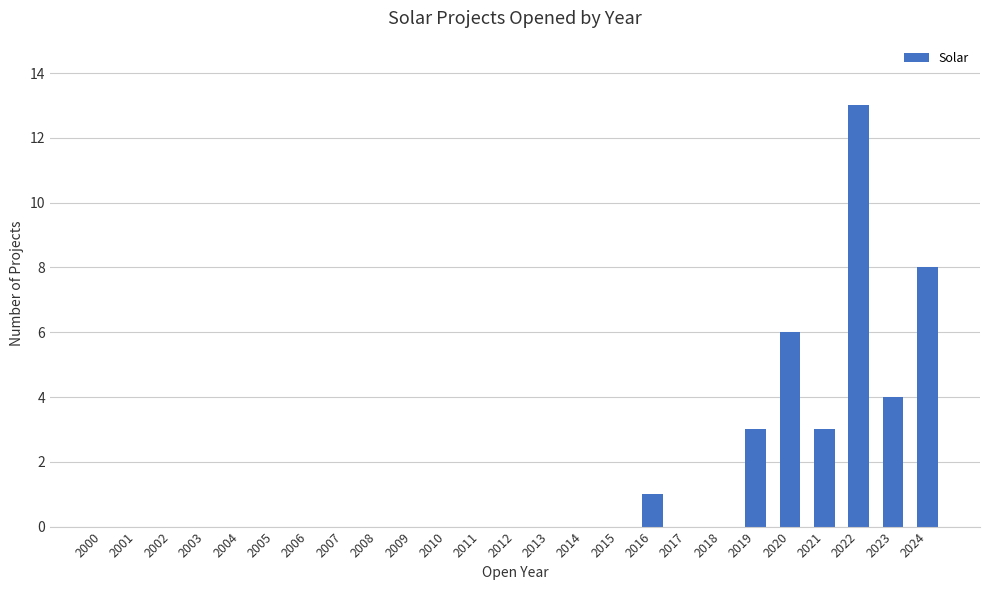

At which category does the chart reach its peak across all series?

2022